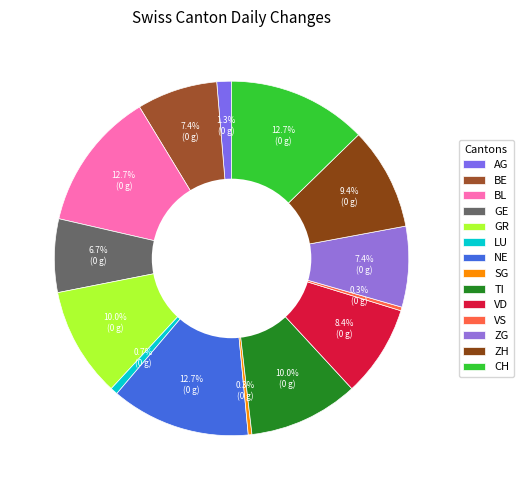

What percentage is the ZH slice, to the nearest percent?

9%